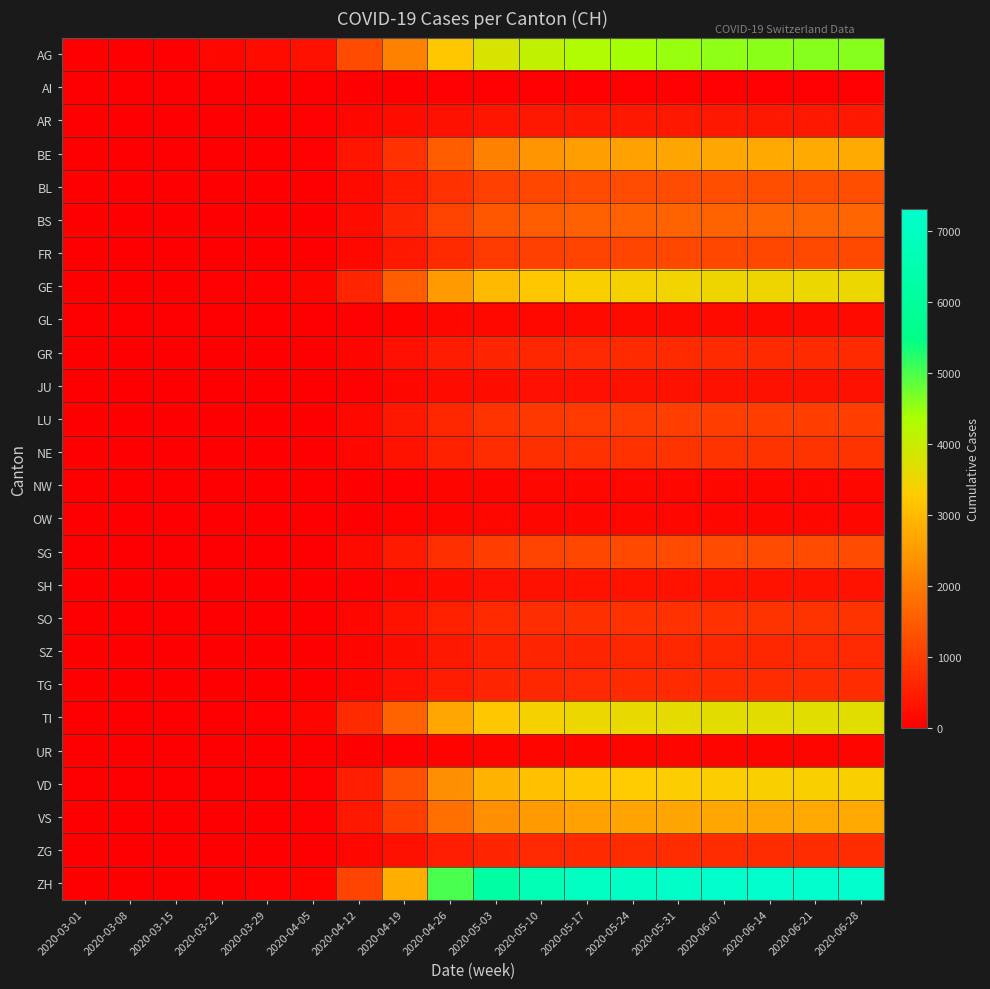

Reading left to right, extract all data points from this chart.

AG: 2020-03-01=0	2020-03-08=3	2020-03-15=11	2020-03-22=120	2020-03-29=219	2020-04-05=293	2020-04-12=1200	2020-04-19=2100	2020-04-26=3200	2020-05-03=3800	2020-05-10=4100	2020-05-17=4300	2020-05-24=4400	2020-05-31=4500	2020-06-07=4550	2020-06-14=4580	2020-06-21=4600	2020-06-28=4620
AI: 2020-03-01=0	2020-03-08=0	2020-03-15=0	2020-03-22=0	2020-03-29=0	2020-04-05=0	2020-04-12=10	2020-04-19=25	2020-04-26=40	2020-05-03=45	2020-05-10=46	2020-05-17=46	2020-05-24=46	2020-05-31=46	2020-06-07=46	2020-06-14=46	2020-06-21=46	2020-06-28=46
AR: 2020-03-01=0	2020-03-08=0	2020-03-15=0	2020-03-22=0	2020-03-29=0	2020-04-05=30	2020-04-12=120	2020-04-19=220	2020-04-26=310	2020-05-03=360	2020-05-10=380	2020-05-17=390	2020-05-24=395	2020-05-31=397	2020-06-07=398	2020-06-14=399	2020-06-21=400	2020-06-28=401
BE: 2020-03-01=0	2020-03-08=0	2020-03-15=0	2020-03-22=0	2020-03-29=6	2020-04-05=50	2020-04-12=350	2020-04-19=800	2020-04-26=1500	2020-05-03=2100	2020-05-10=2400	2020-05-17=2550	2020-05-24=2620	2020-05-31=2680	2020-06-07=2710	2020-06-14=2730	2020-06-21=2745	2020-06-28=2755
BL: 2020-03-01=0	2020-03-08=2	2020-03-15=2	2020-03-22=7	2020-03-29=14	2020-04-05=18	2020-04-12=180	2020-04-19=450	2020-04-26=800	2020-05-03=1050	2020-05-10=1150	2020-05-17=1200	2020-05-24=1230	2020-05-31=1250	2020-06-07=1260	2020-06-14=1268	2020-06-21=1273	2020-06-28=1278
BS: 2020-03-01=0	2020-03-08=0	2020-03-15=0	2020-03-22=0	2020-03-29=0	2020-04-05=10	2020-04-12=200	2020-04-19=600	2020-04-26=1100	2020-05-03=1400	2020-05-10=1500	2020-05-17=1560	2020-05-24=1590	2020-05-31=1610	2020-06-07=1620	2020-06-14=1628	2020-06-21=1633	2020-06-28=1638
FR: 2020-03-01=0	2020-03-08=0	2020-03-15=0	2020-03-22=0	2020-03-29=0	2020-04-05=20	2020-04-12=150	2020-04-19=400	2020-04-26=700	2020-05-03=950	2020-05-10=1050	2020-05-17=1100	2020-05-24=1130	2020-05-31=1150	2020-06-07=1160	2020-06-14=1168	2020-06-21=1173	2020-06-28=1178
GE: 2020-03-01=0	2020-03-08=1	2020-03-15=8	2020-03-22=36	2020-03-29=55	2020-04-05=100	2020-04-12=600	2020-04-19=1500	2020-04-26=2500	2020-05-03=3000	2020-05-10=3200	2020-05-17=3350	2020-05-24=3420	2020-05-31=3470	2020-06-07=3495	2020-06-14=3512	2020-06-21=3523	2020-06-28=3532
GL: 2020-03-01=0	2020-03-08=0	2020-03-15=0	2020-03-22=0	2020-03-29=0	2020-04-05=5	2020-04-12=30	2020-04-19=80	2020-04-26=130	2020-05-03=160	2020-05-10=170	2020-05-17=175	2020-05-24=178	2020-05-31=180	2020-06-07=181	2020-06-14=182	2020-06-21=183	2020-06-28=184
GR: 2020-03-01=0	2020-03-08=0	2020-03-15=1	2020-03-22=3	2020-03-29=8	2020-04-05=15	2020-04-12=100	2020-04-19=280	2020-04-26=480	2020-05-03=600	2020-05-10=650	2020-05-17=675	2020-05-24=688	2020-05-31=696	2020-06-07=700	2020-06-14=703	2020-06-21=705	2020-06-28=707
JU: 2020-03-01=0	2020-03-08=0	2020-03-15=0	2020-03-22=0	2020-03-29=0	2020-04-05=8	2020-04-12=50	2020-04-19=120	2020-04-26=200	2020-05-03=250	2020-05-10=270	2020-05-17=280	2020-05-24=286	2020-05-31=290	2020-06-07=292	2020-06-14=294	2020-06-21=295	2020-06-28=296
LU: 2020-03-01=0	2020-03-08=0	2020-03-15=0	2020-03-22=0	2020-03-29=0	2020-04-05=20	2020-04-12=150	2020-04-19=380	2020-04-26=650	2020-05-03=850	2020-05-10=930	2020-05-17=970	2020-05-24=992	2020-05-31=1005	2020-06-07=1012	2020-06-14=1017	2020-06-21=1020	2020-06-28=1022
NE: 2020-03-01=0	2020-03-08=0	2020-03-15=0	2020-03-22=0	2020-03-29=0	2020-04-05=15	2020-04-12=120	2020-04-19=320	2020-04-26=560	2020-05-03=720	2020-05-10=780	2020-05-17=810	2020-05-24=828	2020-05-31=840	2020-06-07=846	2020-06-14=850	2020-06-21=853	2020-06-28=855
NW: 2020-03-01=0	2020-03-08=0	2020-03-15=0	2020-03-22=0	2020-03-29=0	2020-04-05=3	2020-04-12=20	2020-04-19=55	2020-04-26=90	2020-05-03=110	2020-05-10=118	2020-05-17=122	2020-05-24=124	2020-05-31=125	2020-06-07=126	2020-06-14=127	2020-06-21=127	2020-06-28=128
OW: 2020-03-01=0	2020-03-08=0	2020-03-15=0	2020-03-22=0	2020-03-29=0	2020-04-05=3	2020-04-12=22	2020-04-19=58	2020-04-26=95	2020-05-03=118	2020-05-10=126	2020-05-17=130	2020-05-24=133	2020-05-31=135	2020-06-07=136	2020-06-14=137	2020-06-21=138	2020-06-28=138
SG: 2020-03-01=0	2020-03-08=0	2020-03-15=0	2020-03-22=0	2020-03-29=0	2020-04-05=25	2020-04-12=180	2020-04-19=450	2020-04-26=780	2020-05-03=1020	2020-05-10=1110	2020-05-17=1158	2020-05-24=1184	2020-05-31=1200	2020-06-07=1208	2020-06-14=1214	2020-06-21=1218	2020-06-28=1221
SH: 2020-03-01=0	2020-03-08=0	2020-03-15=0	2020-03-22=0	2020-03-29=0	2020-04-05=8	2020-04-12=55	2020-04-19=135	2020-04-26=225	2020-05-03=285	2020-05-10=308	2020-05-17=320	2020-05-24=327	2020-05-31=332	2020-06-07=335	2020-06-14=337	2020-06-21=338	2020-06-28=339
SO: 2020-03-01=0	2020-03-08=0	2020-03-15=0	2020-03-22=0	2020-03-29=0	2020-04-05=18	2020-04-12=130	2020-04-19=320	2020-04-26=540	2020-05-03=700	2020-05-10=760	2020-05-17=792	2020-05-24=810	2020-05-31=822	2020-06-07=828	2020-06-14=833	2020-06-21=836	2020-06-28=838
SZ: 2020-03-01=0	2020-03-08=0	2020-03-15=0	2020-03-22=0	2020-03-29=0	2020-04-05=12	2020-04-12=90	2020-04-19=240	2020-04-26=420	2020-05-03=550	2020-05-10=600	2020-05-17=626	2020-05-24=640	2020-05-31=648	2020-06-07=652	2020-06-14=655	2020-06-21=657	2020-06-28=658
TG: 2020-03-01=0	2020-03-08=0	2020-03-15=0	2020-03-22=0	2020-03-29=0	2020-04-05=14	2020-04-12=105	2020-04-19=270	2020-04-26=460	2020-05-03=600	2020-05-10=655	2020-05-17=683	2020-05-24=698	2020-05-31=708	2020-06-07=713	2020-06-14=717	2020-06-21=719	2020-06-28=720
TI: 2020-03-01=0	2020-03-08=0	2020-03-15=0	2020-03-22=1	2020-03-29=43	2020-04-05=100	2020-04-12=700	2020-04-19=1600	2020-04-26=2700	2020-05-03=3200	2020-05-10=3400	2020-05-17=3520	2020-05-24=3580	2020-05-31=3620	2020-06-07=3638	2020-06-14=3650	2020-06-21=3658	2020-06-28=3664
UR: 2020-03-01=0	2020-03-08=0	2020-03-15=0	2020-03-22=0	2020-03-29=0	2020-04-05=3	2020-04-12=18	2020-04-19=45	2020-04-26=72	2020-05-03=88	2020-05-10=94	2020-05-17=97	2020-05-24=99	2020-05-31=100	2020-06-07=101	2020-06-14=101	2020-06-21=102	2020-06-28=102
VD: 2020-03-01=0	2020-03-08=1	2020-03-15=1	2020-03-22=7	2020-03-29=21	2020-04-05=50	2020-04-12=500	2020-04-19=1300	2020-04-26=2300	2020-05-03=2900	2020-05-10=3100	2020-05-17=3220	2020-05-24=3280	2020-05-31=3320	2020-06-07=3338	2020-06-14=3350	2020-06-21=3358	2020-06-28=3364
VS: 2020-03-01=0	2020-03-08=1	2020-03-15=1	2020-03-22=7	2020-03-29=22	2020-04-05=50	2020-04-12=380	2020-04-19=1000	2020-04-26=1800	2020-05-03=2300	2020-05-10=2500	2020-05-17=2600	2020-05-24=2650	2020-05-31=2682	2020-06-07=2698	2020-06-14=2708	2020-06-21=2714	2020-06-28=2718
ZG: 2020-03-01=0	2020-03-08=0	2020-03-15=0	2020-03-22=0	2020-03-29=12	2020-04-05=23	2020-04-12=120	2020-04-19=290	2020-04-26=490	2020-05-03=620	2020-05-10=670	2020-05-17=698	2020-05-24=714	2020-05-31=724	2020-06-07=729	2020-06-14=733	2020-06-21=736	2020-06-28=738
ZH: 2020-03-01=0	2020-03-08=0	2020-03-15=0	2020-03-22=0	2020-03-29=46	2020-04-05=80	2020-04-12=1100	2020-04-19=2800	2020-04-26=5000	2020-05-03=6200	2020-05-10=6700	2020-05-17=6980	2020-05-24=7120	2020-05-31=7210	2020-06-07=7254	2020-06-14=7282	2020-06-21=7299	2020-06-28=7310